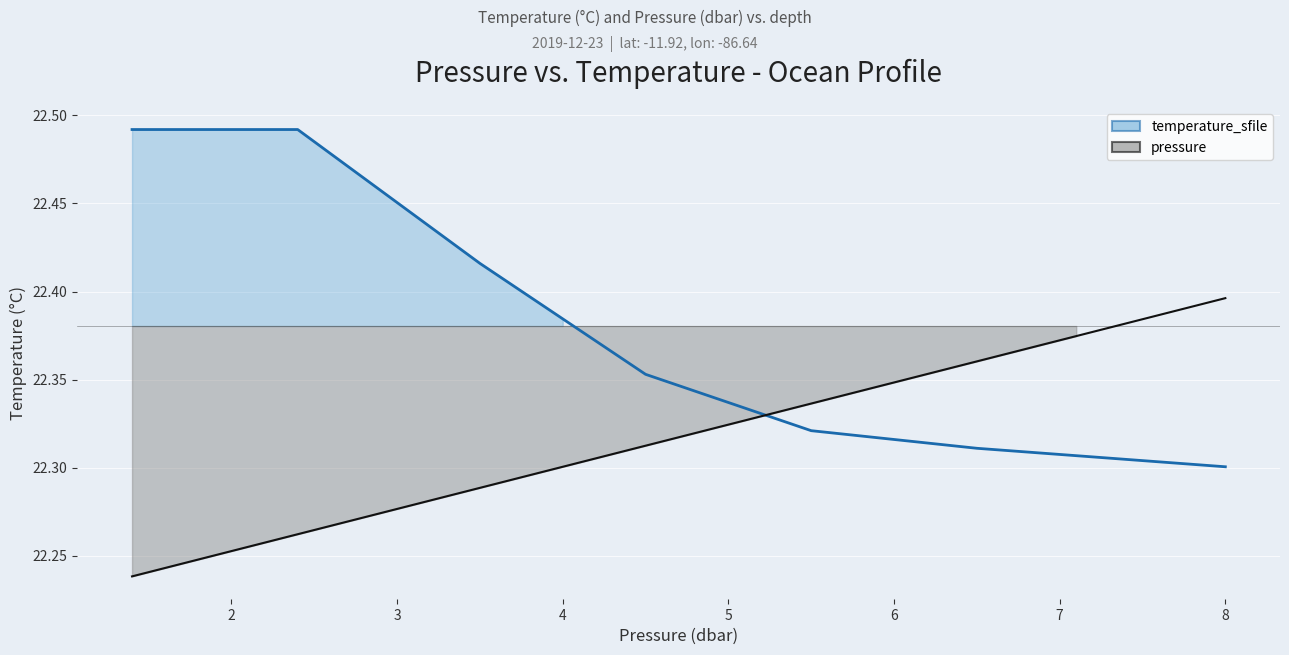

How many data points does each series have?

34